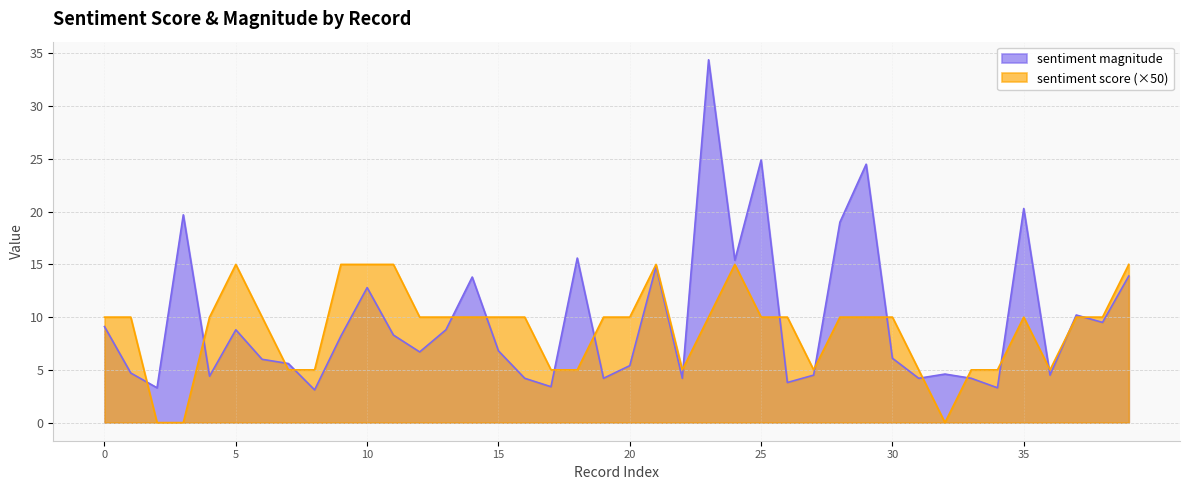

Which series has the largest total across all categories?

sentiment magnitude